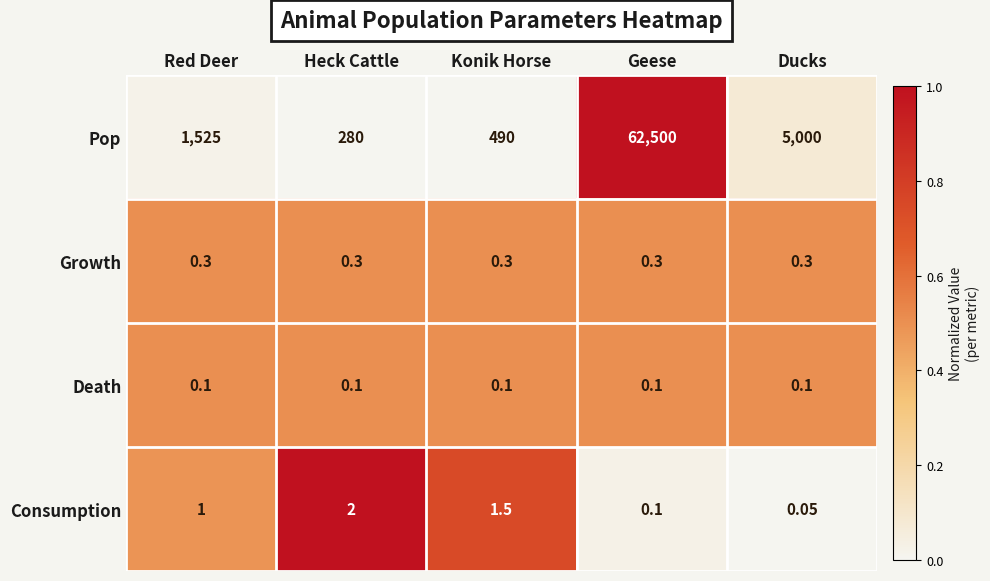

At which category is the sum across all series the highest?

Geese